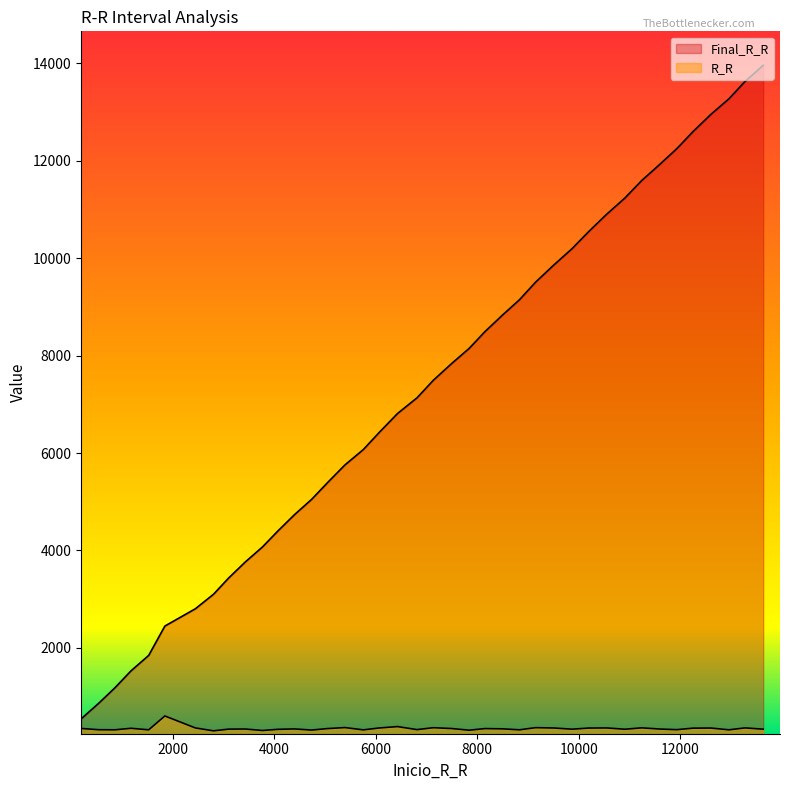

Which series has the largest total across all categories?

Final_R_R